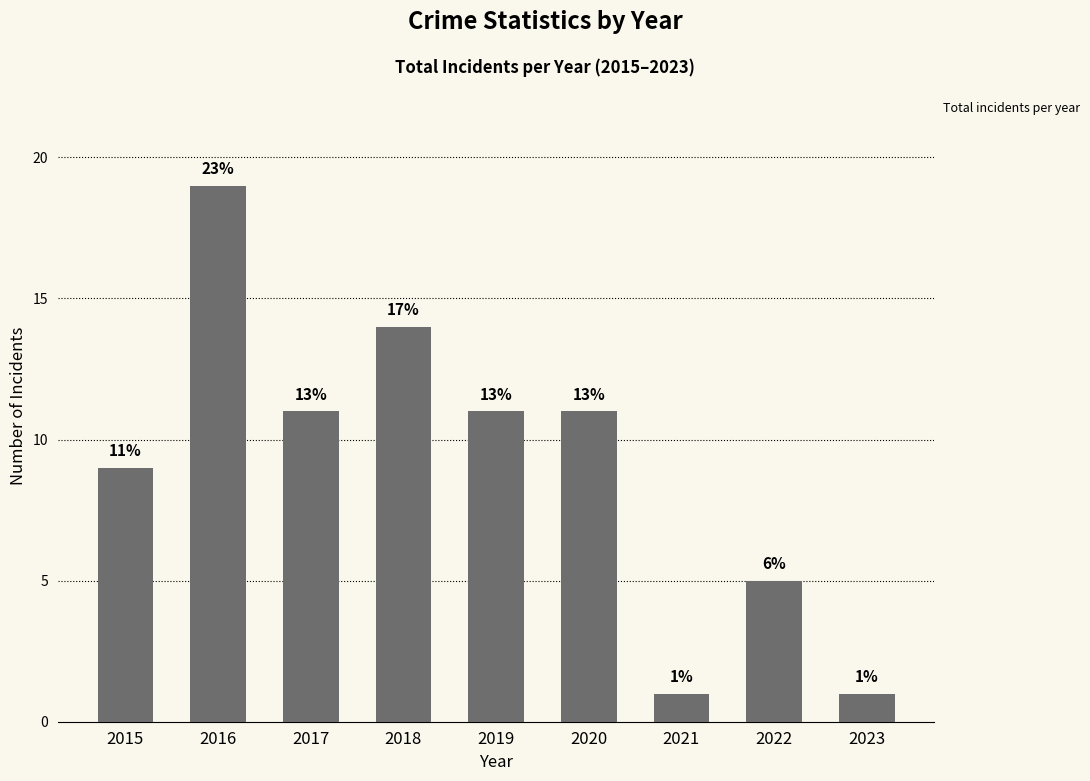

Between 2018 and 2016, which is larger?

2016